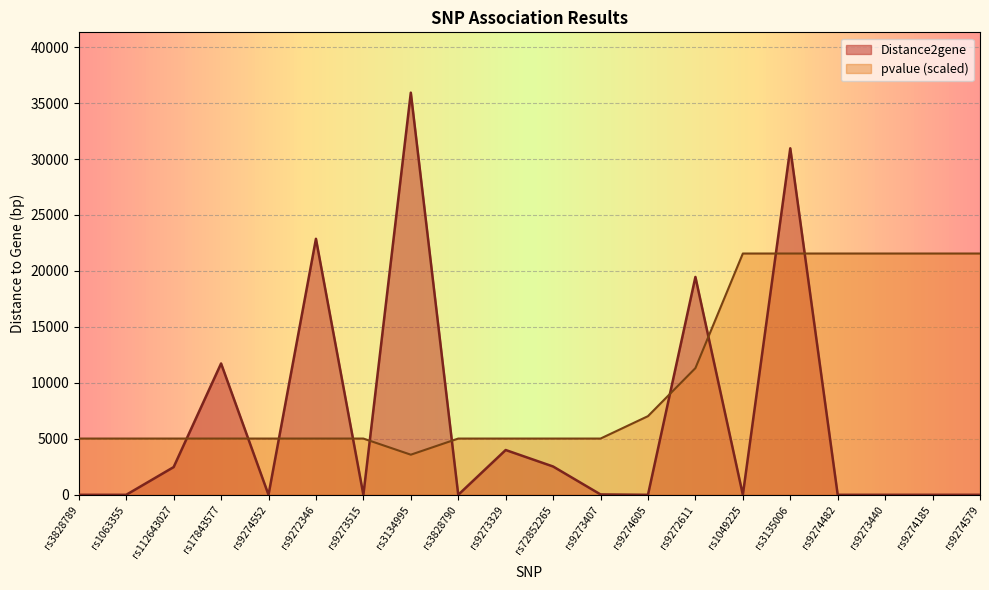

Reading right to left, extract all data points from this chart.

Distance2gene: 0.0	0.0	0.0	0.0	30959.0	0.0	19464.0	0.0	33.0	2529.0	4002.0	0.0	35929.0	0.0	22872.0	0.0	11734.0	2477.0	0.0	0.0
pvalue: 21557.4	21557.4	21557.4	21557.4	21557.4	21557.4	11318.7	7028.2	5025.9	5025.9	5025.9	5025.9	3584.9	5025.9	5025.9	5025.9	5025.9	5025.9	5025.9	5025.9